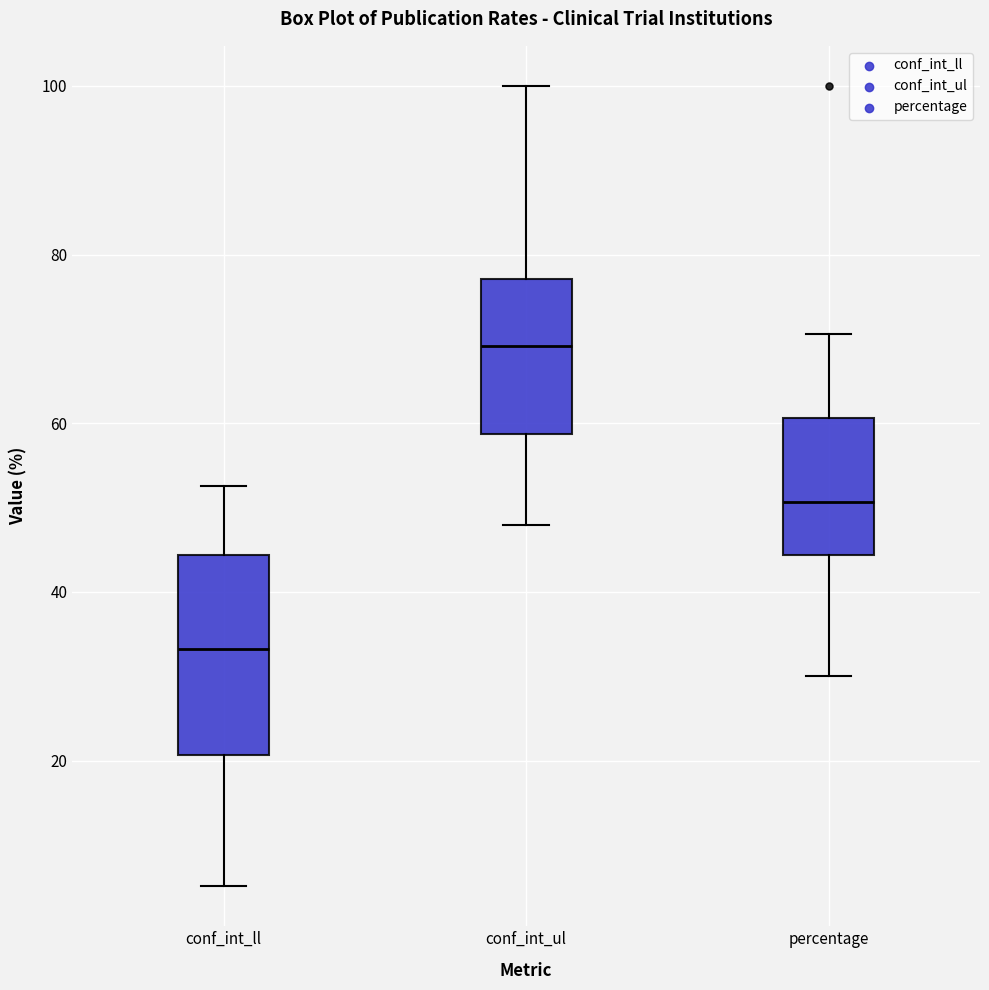

Reading left to right, read every box against the y-axis: the position of its median line, the range the box covers, and the ends of its whiskers. The values are not printed on the chart, so give them approximately, as read against the axis.

conf_int_ll: median 34, box 20 to 44, whiskers 6 to 52
conf_int_ul: median 70, box 58 to 78, whiskers 48 to 100
percentage: median 50, box 44 to 60, whiskers 30 to 70